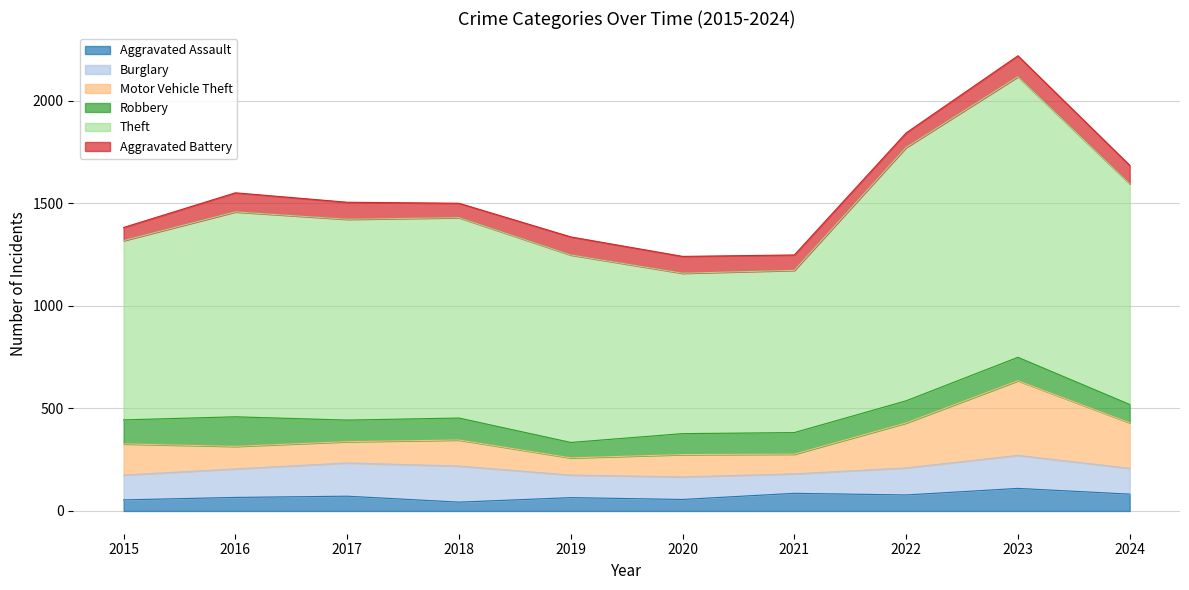

True or false: Burglary has more than 2 points higher than both neighbors.

False